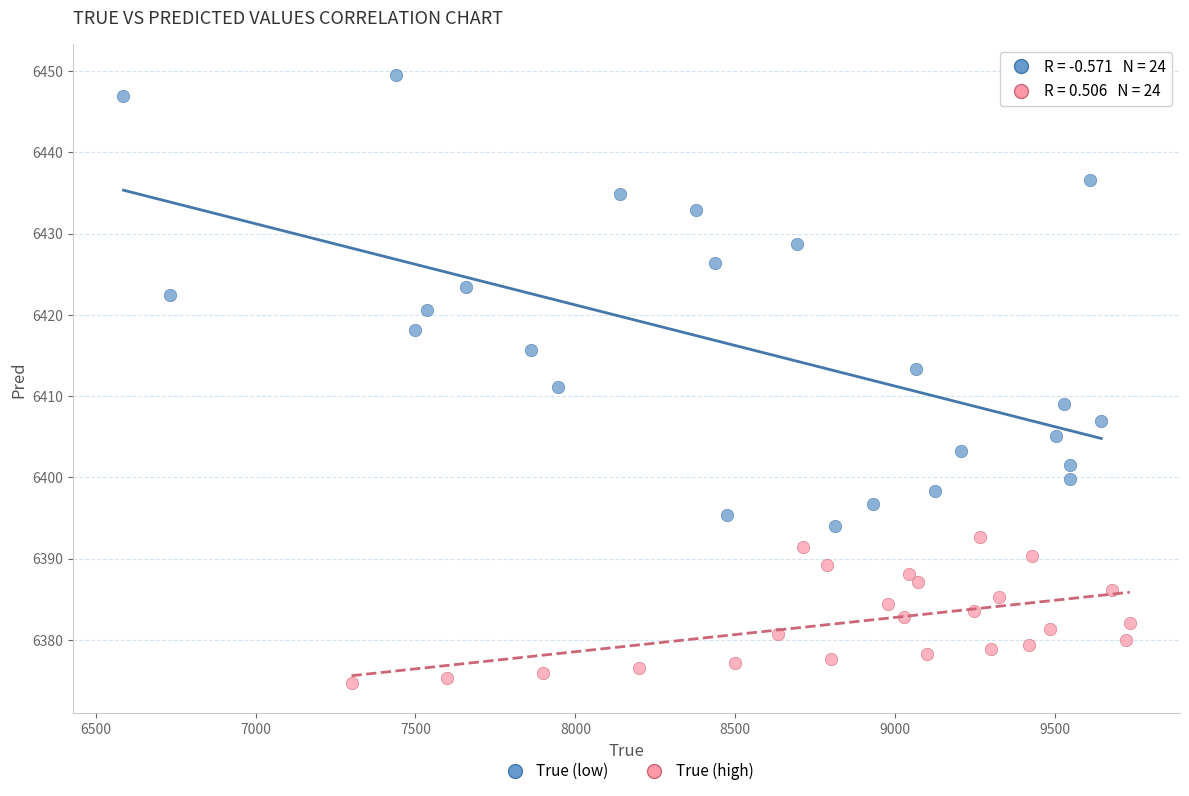

Which series contains the highest Y value?

True (low)